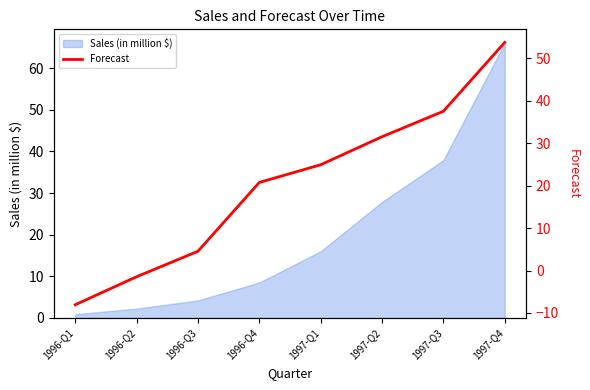

What is the label of the 8th point from the left?

1997-Q4